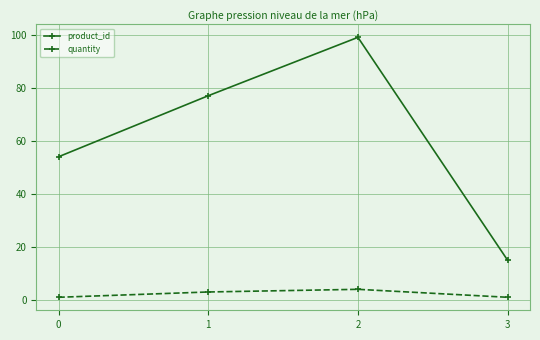

True or false: quantity and product_id intersect in this chart.

False